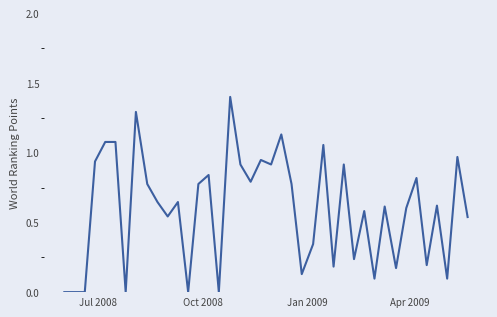

What is the maximum value shown in the chart?

1.4